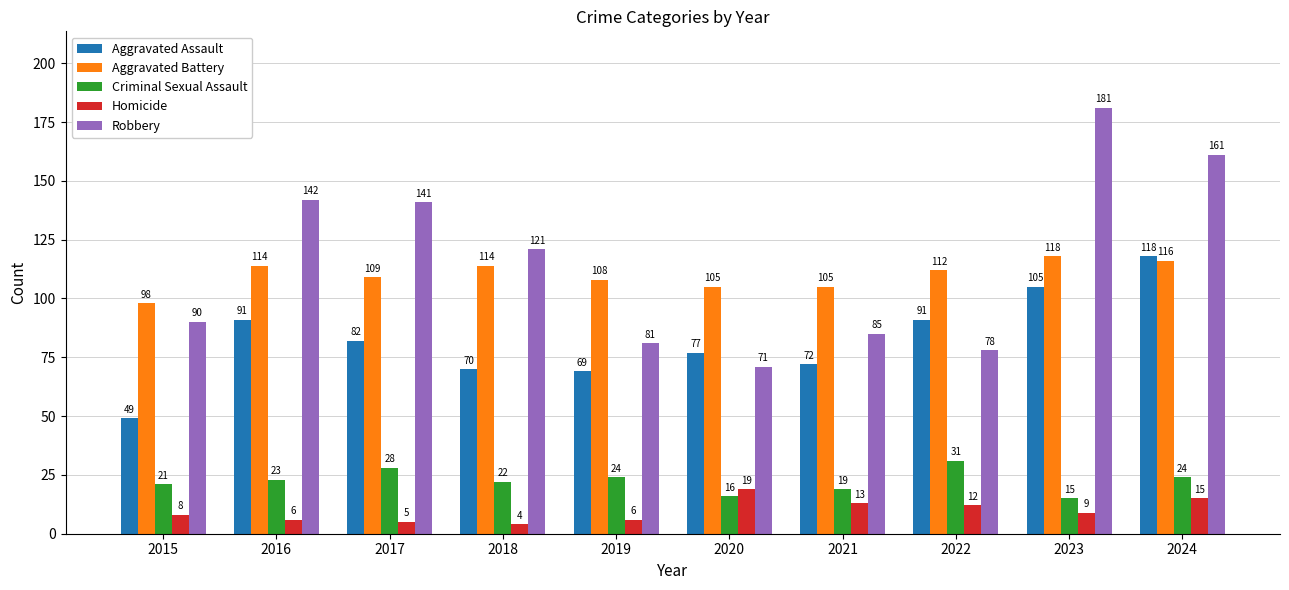

What is the difference between the Criminal Sexual Assault values at 2015 and 2022?

10